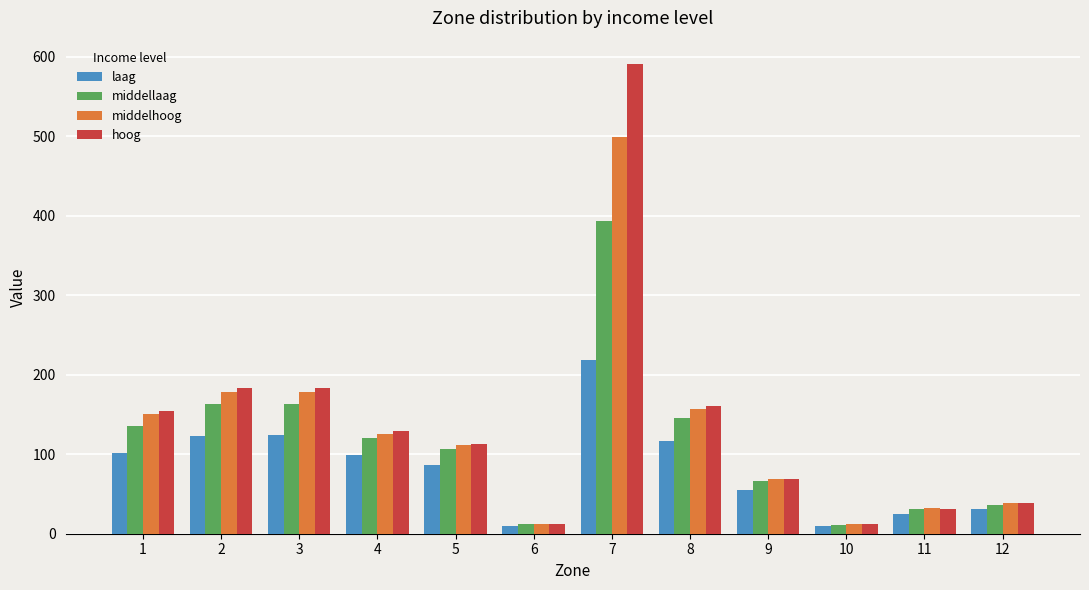

What are all the series names shown in the legend?

laag, middellaag, middelhoog, hoog